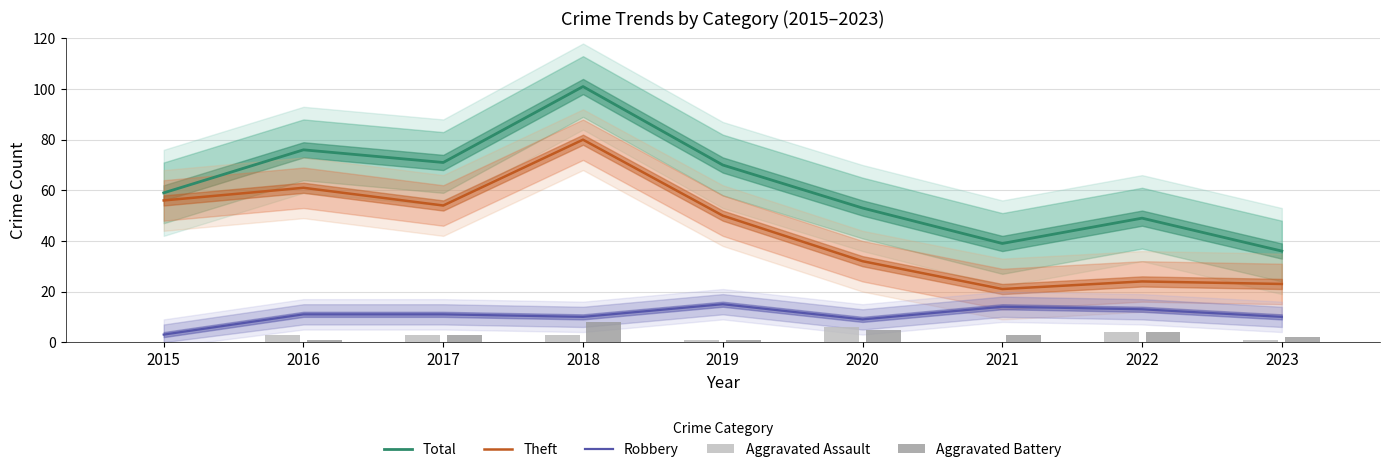

What is the total value across all series at 2022?

94